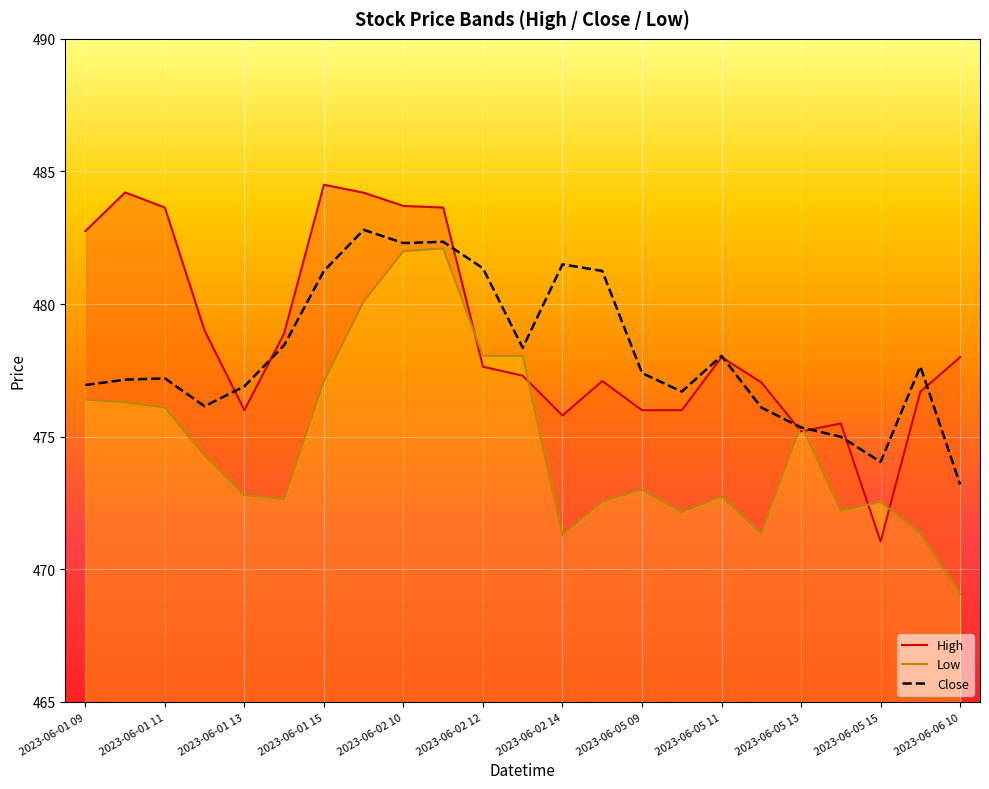

Rank the series by their average value, from highest to lowest.

High, Close, Low